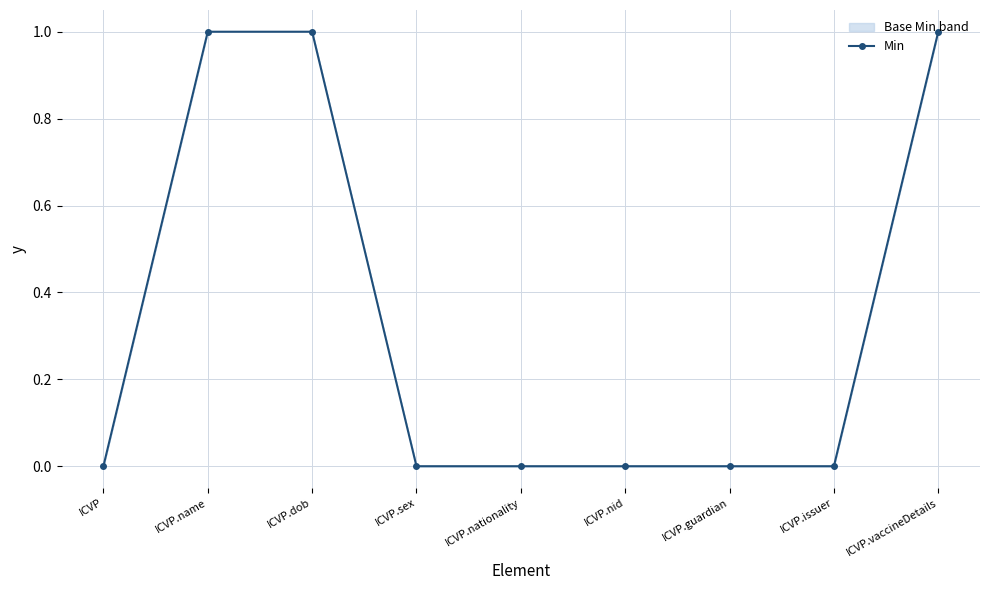

How many values exceed 0?

3